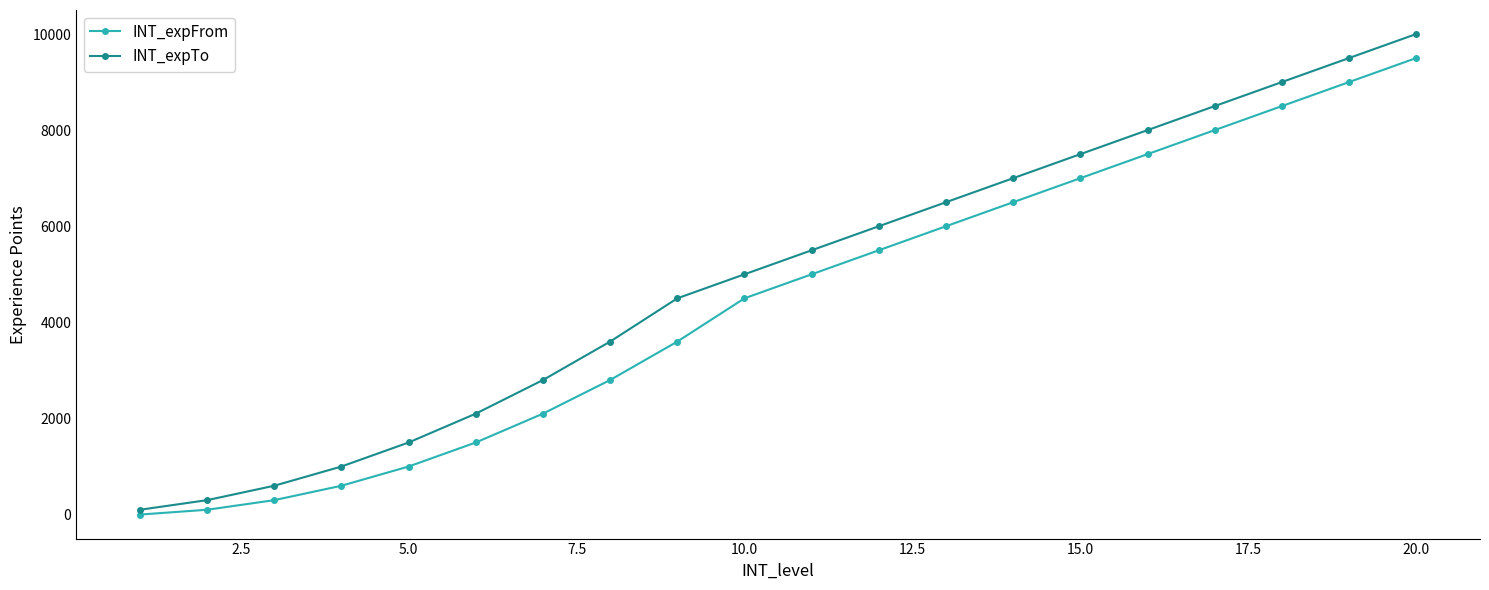

True or false: INT_expTo has more than 0 points higher than both neighbors.

False